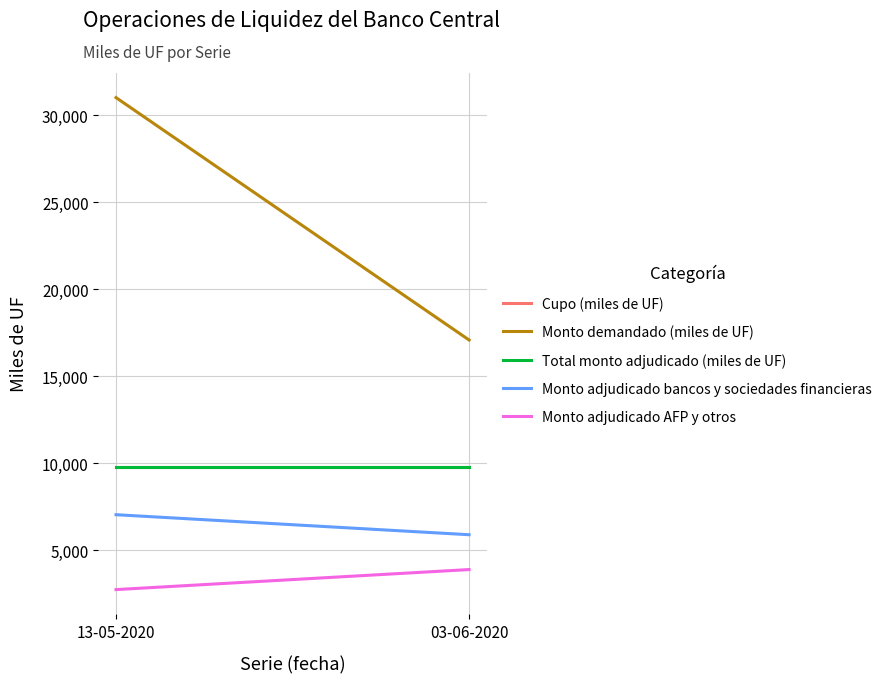

Rank the series at 03-06-2020 from highest to lowest value.

Monto demandado (miles de UF), Cupo (miles de UF), Total monto adjudicado (miles de UF), Monto adjudicado bancos y sociedades financieras, Monto adjudicado AFP y otros